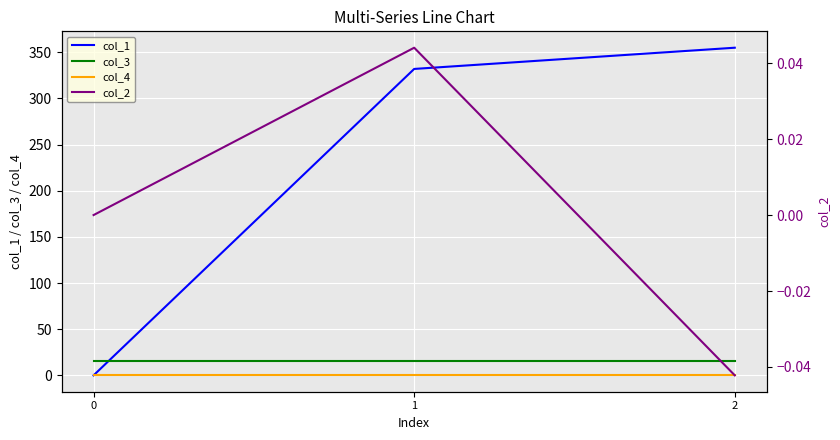

What is the difference between the highest and lowest values at 0?

16.0